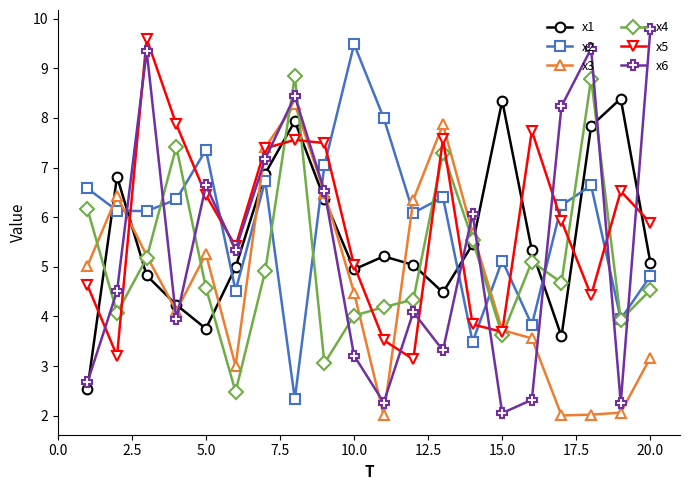

Which series ends up on top after the final intersection of x4 and x6?

x6